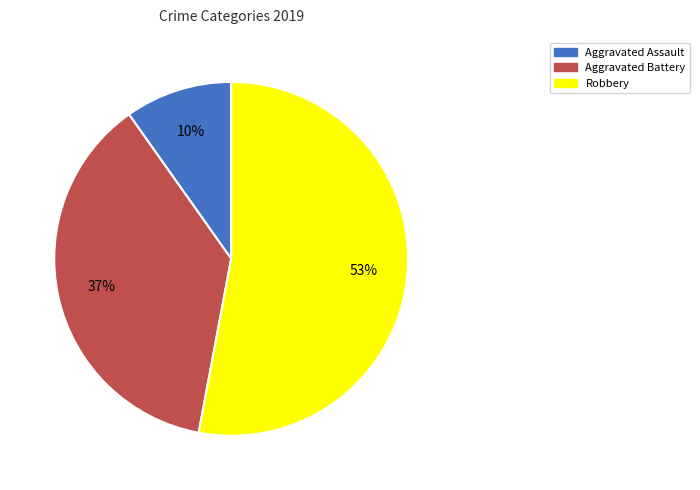

Which category has the smallest portion of the pie?

Aggravated Assault